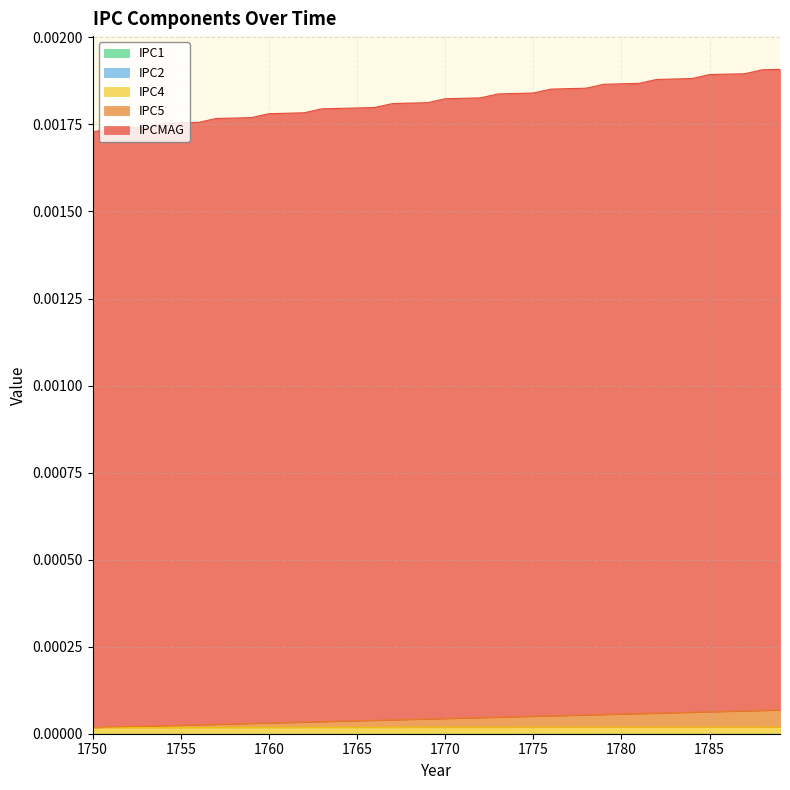

Does the chart display data point markers on the line(s)?

No